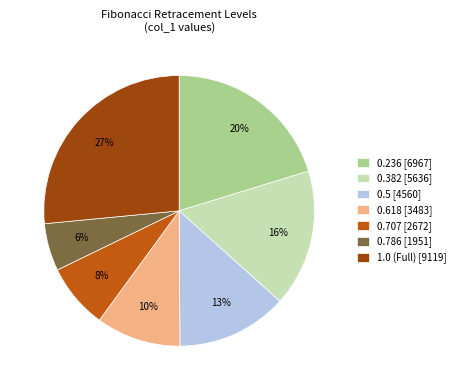

Does any single category account for the majority?

No